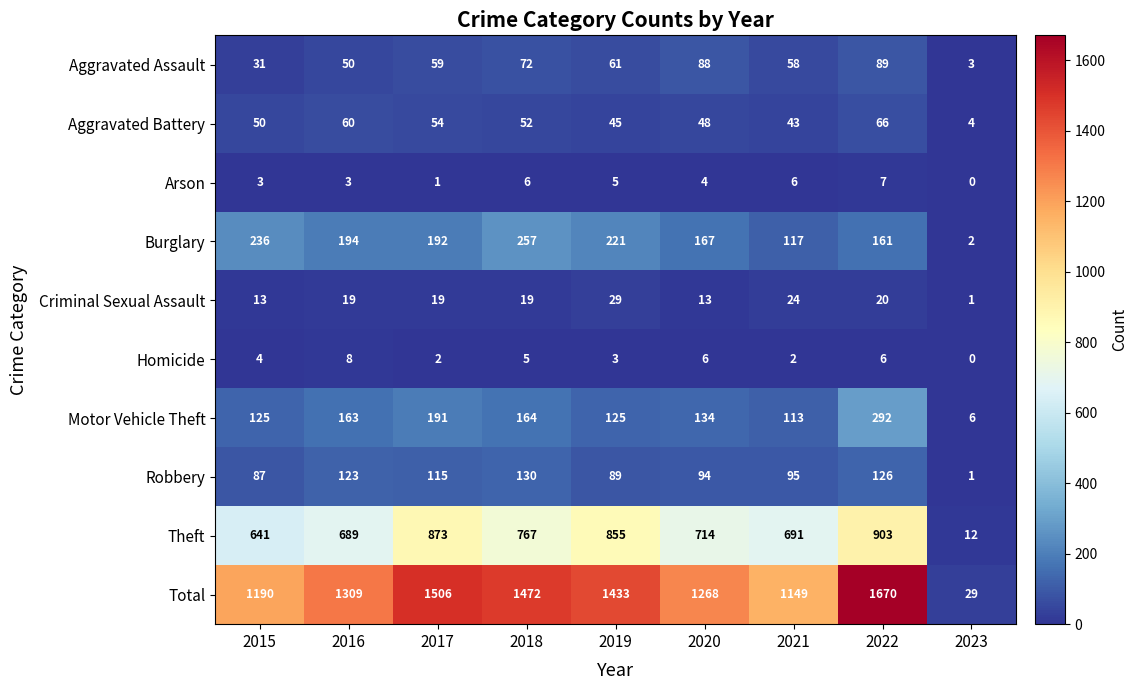

Rank the series by their maximum value, from highest to lowest.

Total, Theft, Motor Vehicle Theft, Burglary, Robbery, Aggravated Assault, Aggravated Battery, Criminal Sexual Assault, Homicide, Arson